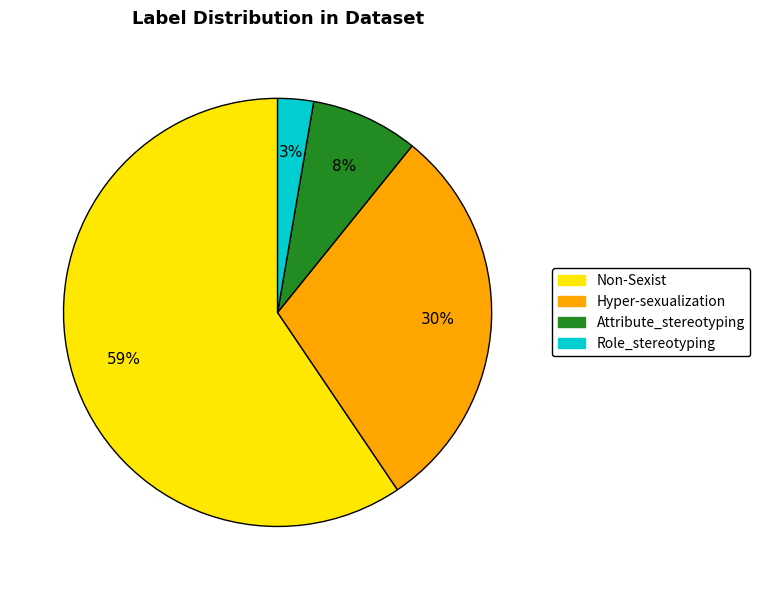

The Hyper-sexualization slice represents 30% of the pie. True or false?

True